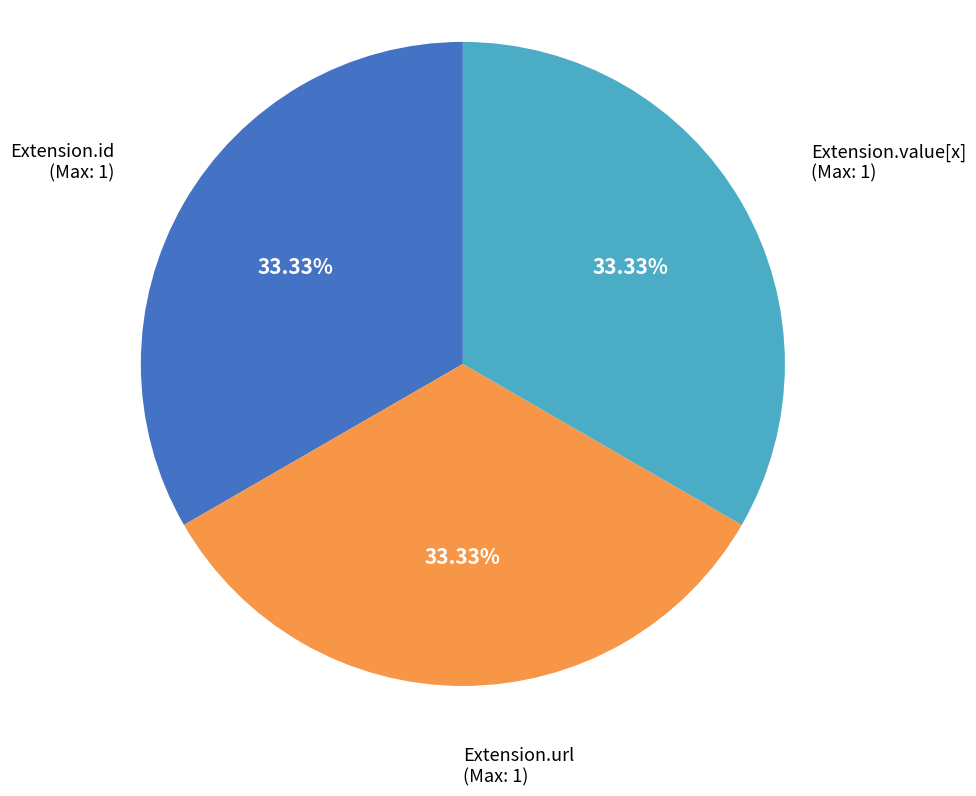

How many slices are in this pie chart?

3